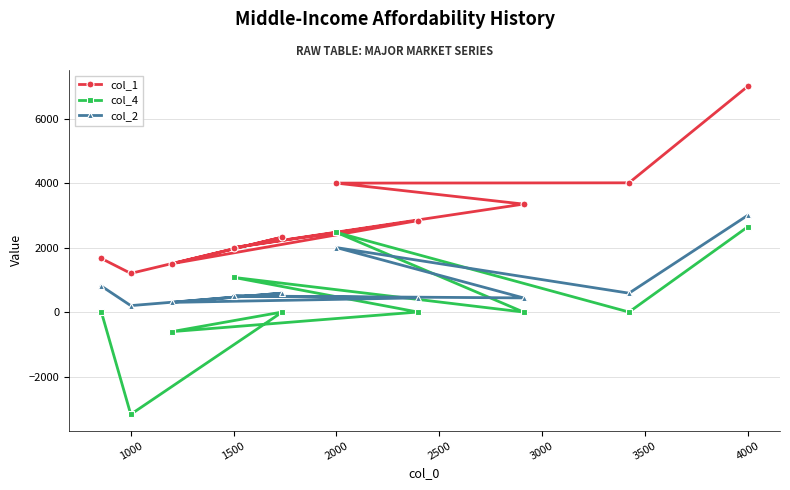

Which series changed the most between 1500 and 4000?

col_1